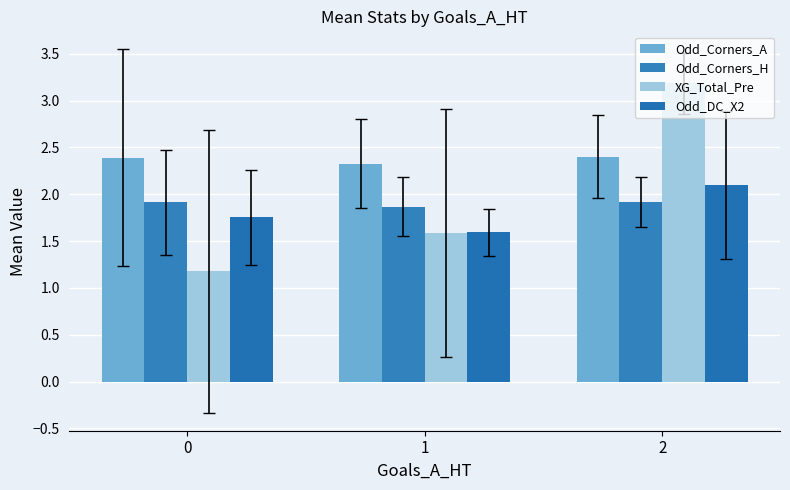

Which series has the widest spread of values?

XG_Total_Pre